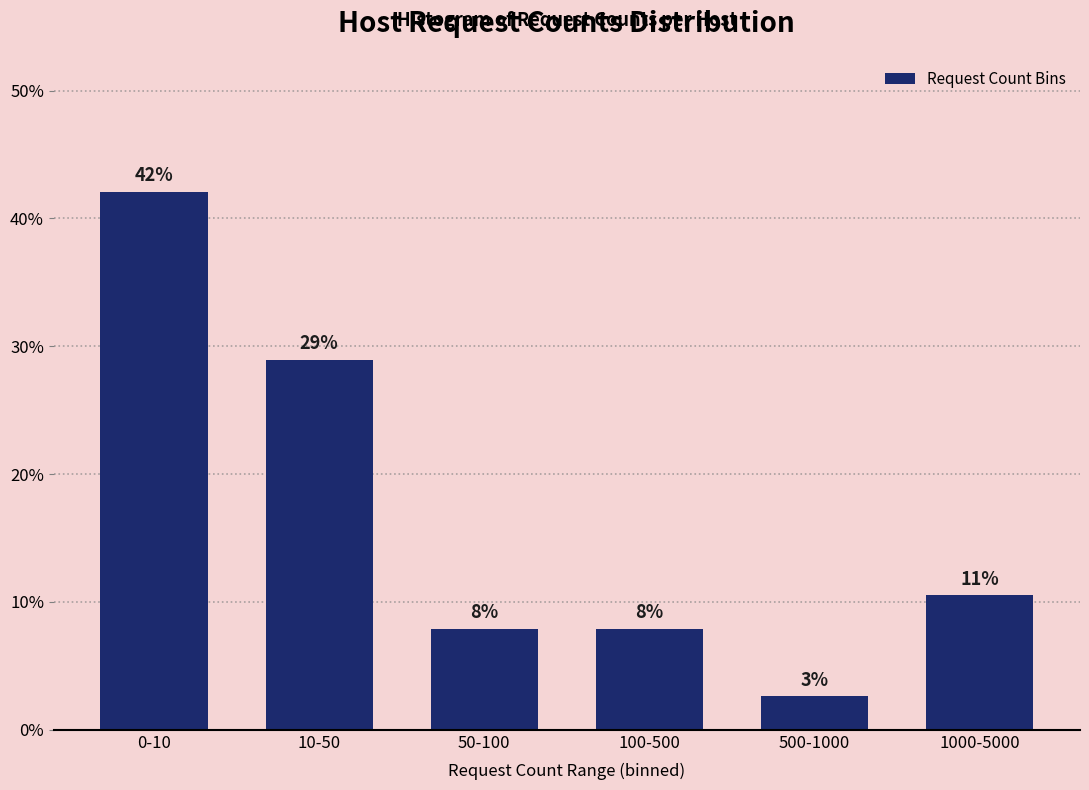

Are the bars horizontal?

No